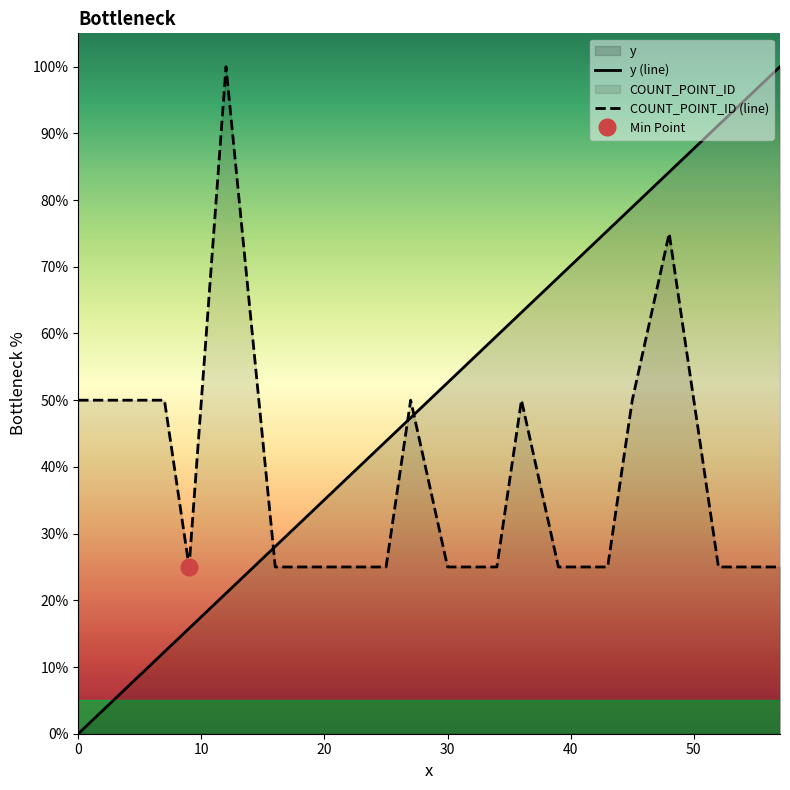

True or false: y has more than 0 points higher than both neighbors.

False